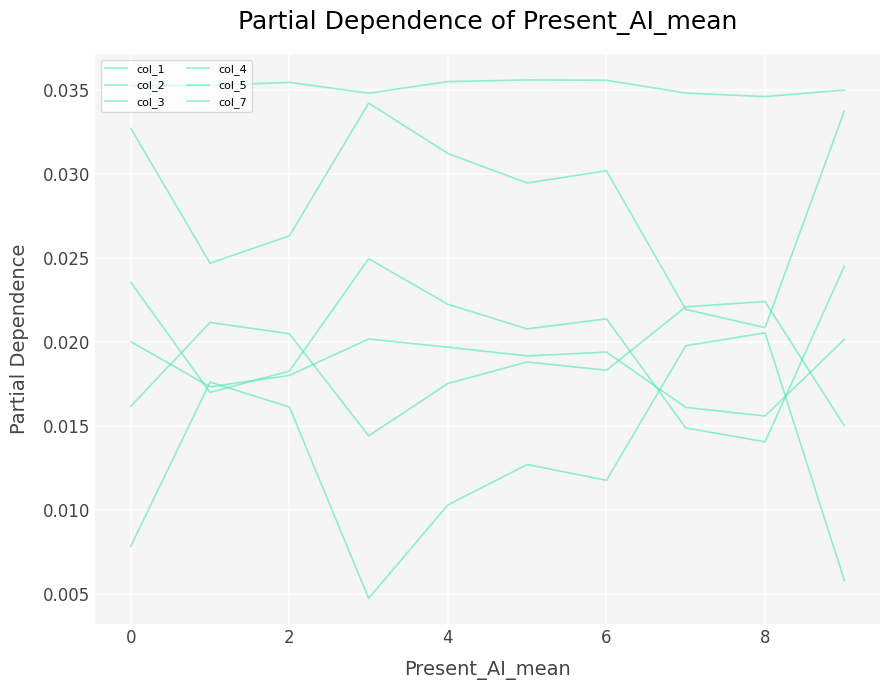

Does the chart have visible grid lines?

Yes